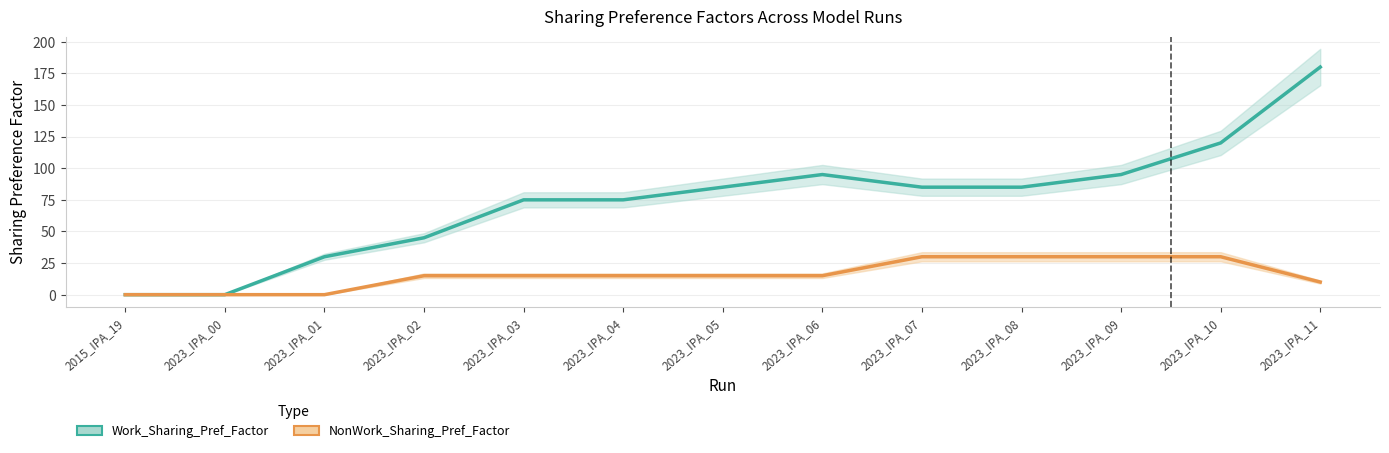

Which series has the largest total across all categories?

Work_Sharing_Pref_Factor